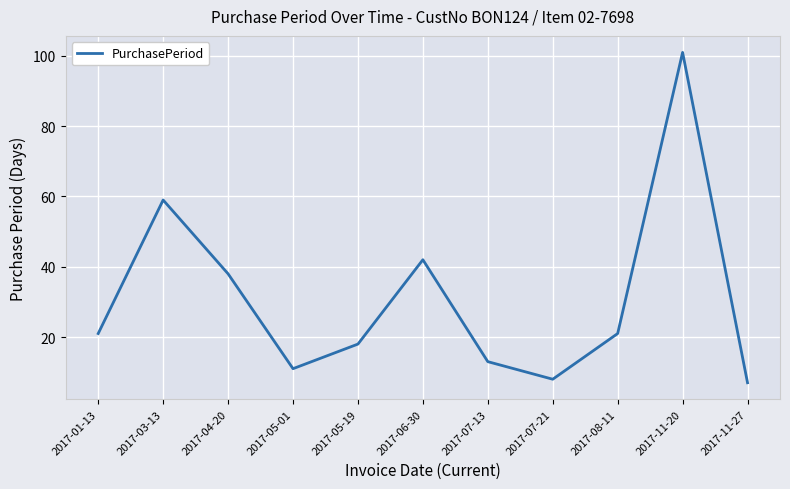

The value at 2017-05-19 is 11. True or false?

False